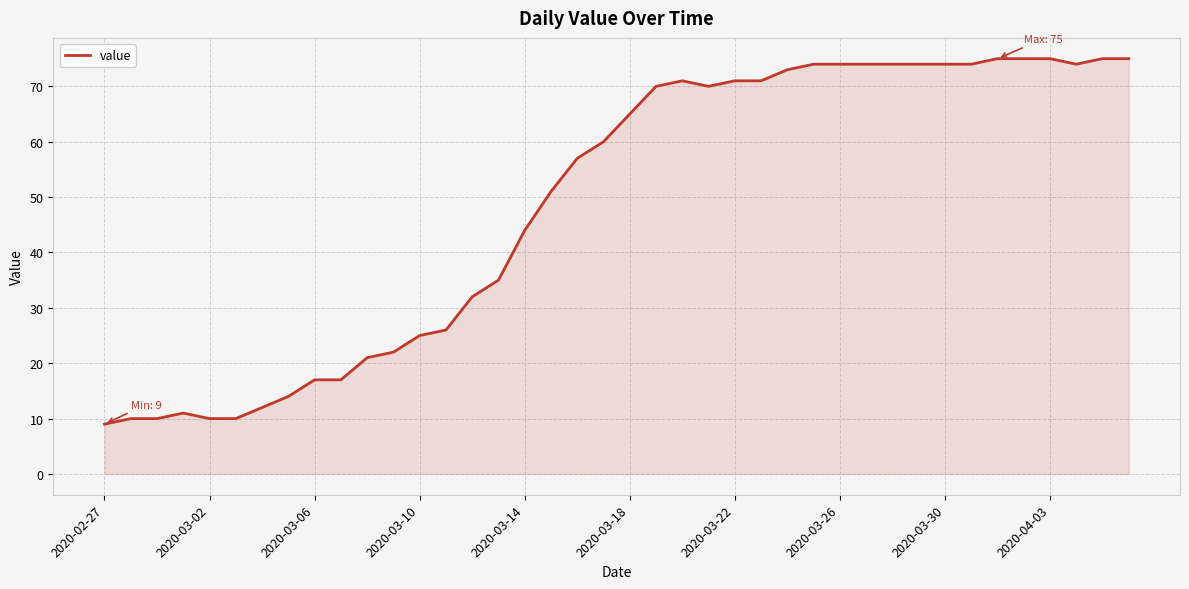

What is the minimum value shown in the chart?

9